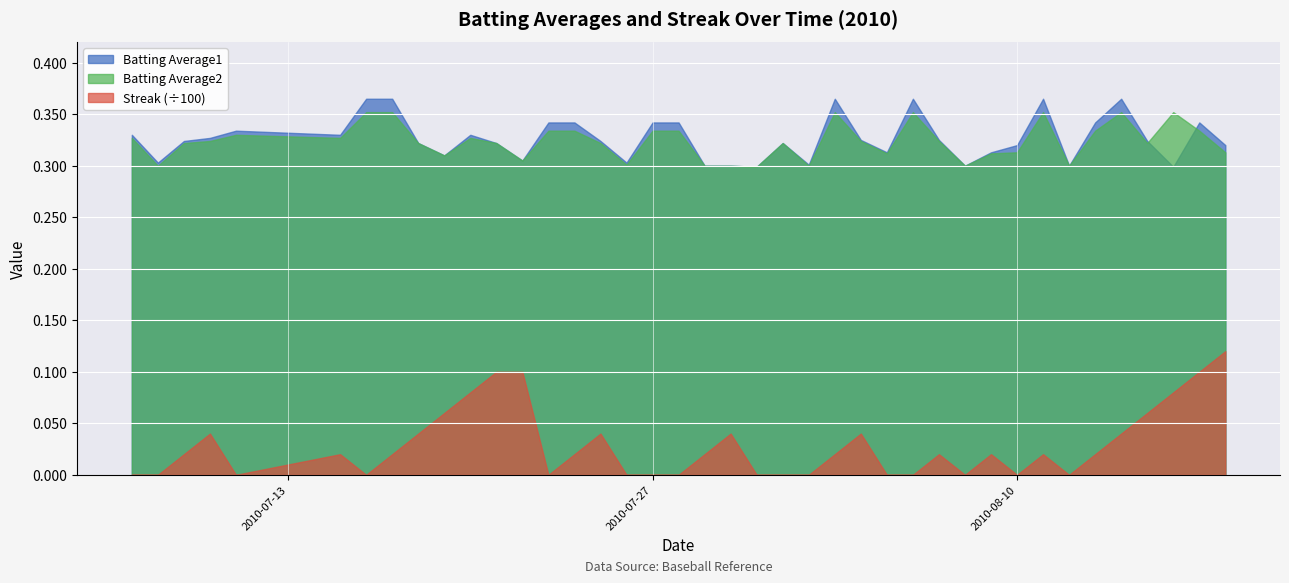

In Batting Average1, how many points are lower than both neighbors (excluding endpoints)?

11